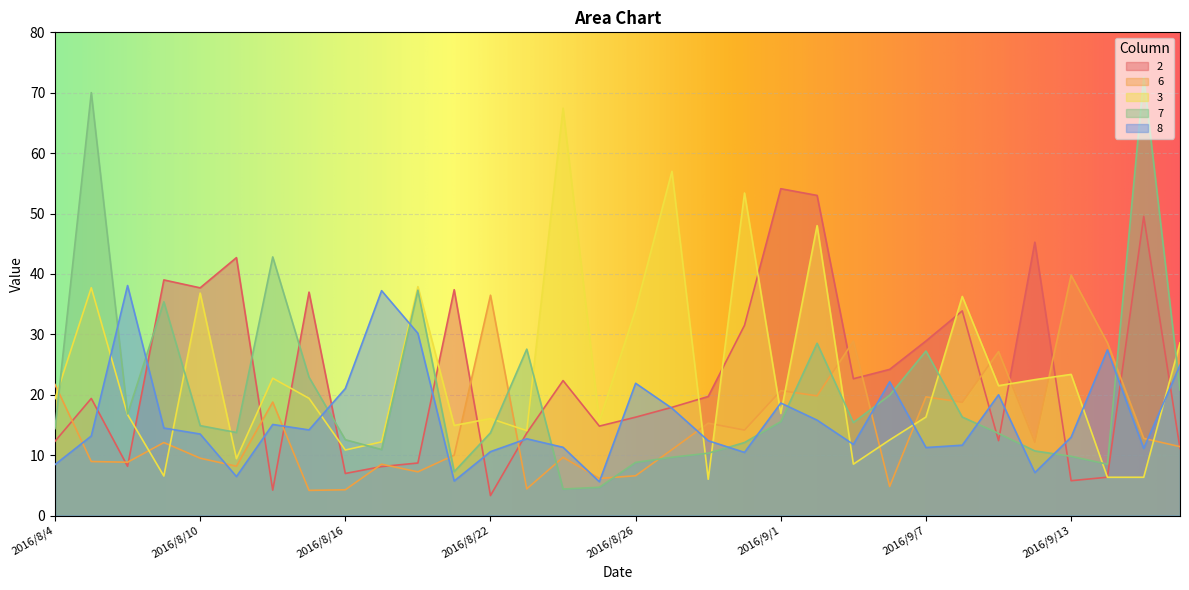

Rank the series by their maximum value, from lowest to highest.

8, 6, 2, 3, 7